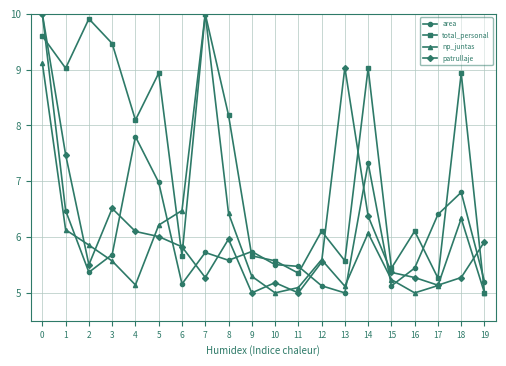

What is the sum of all area values?

121.9